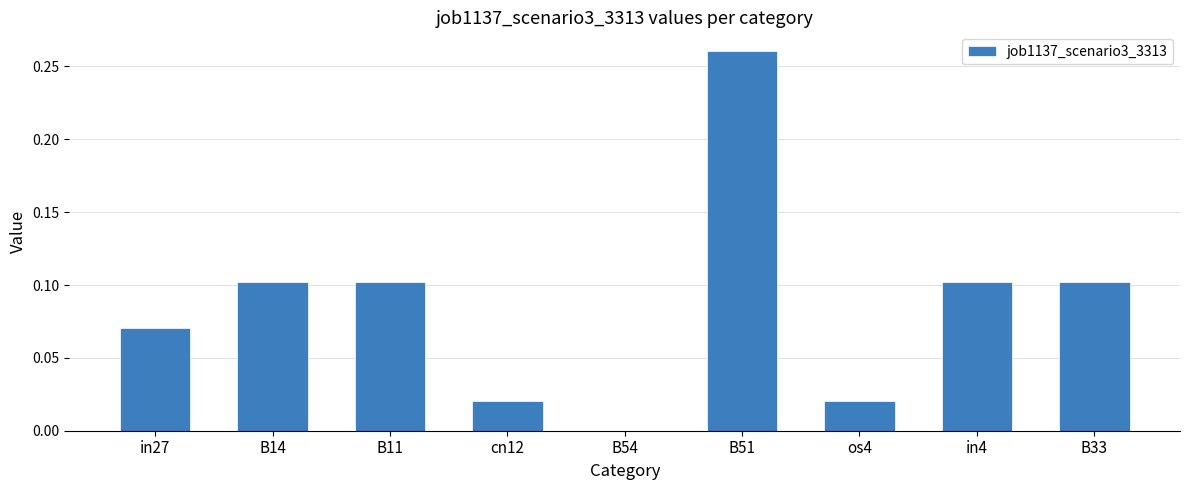

What is the sum of all values?

0.8